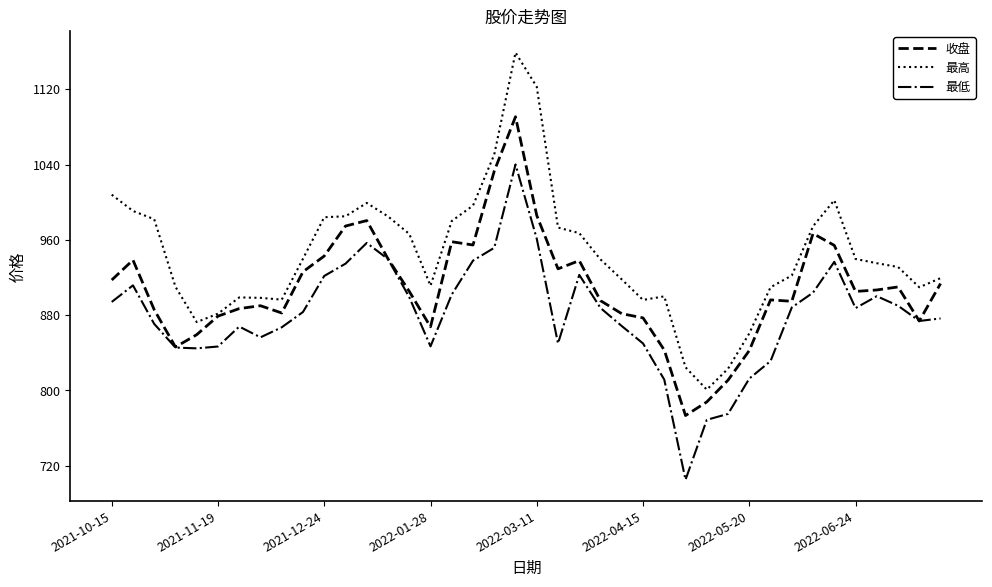

Rank the series by their maximum value, from lowest to highest.

最低, 收盘, 最高